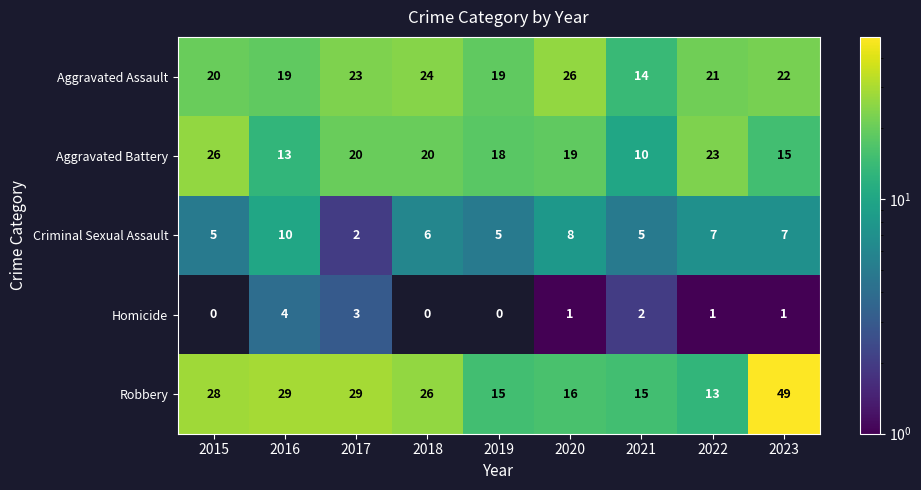

What is the maximum value shown in the chart?

49